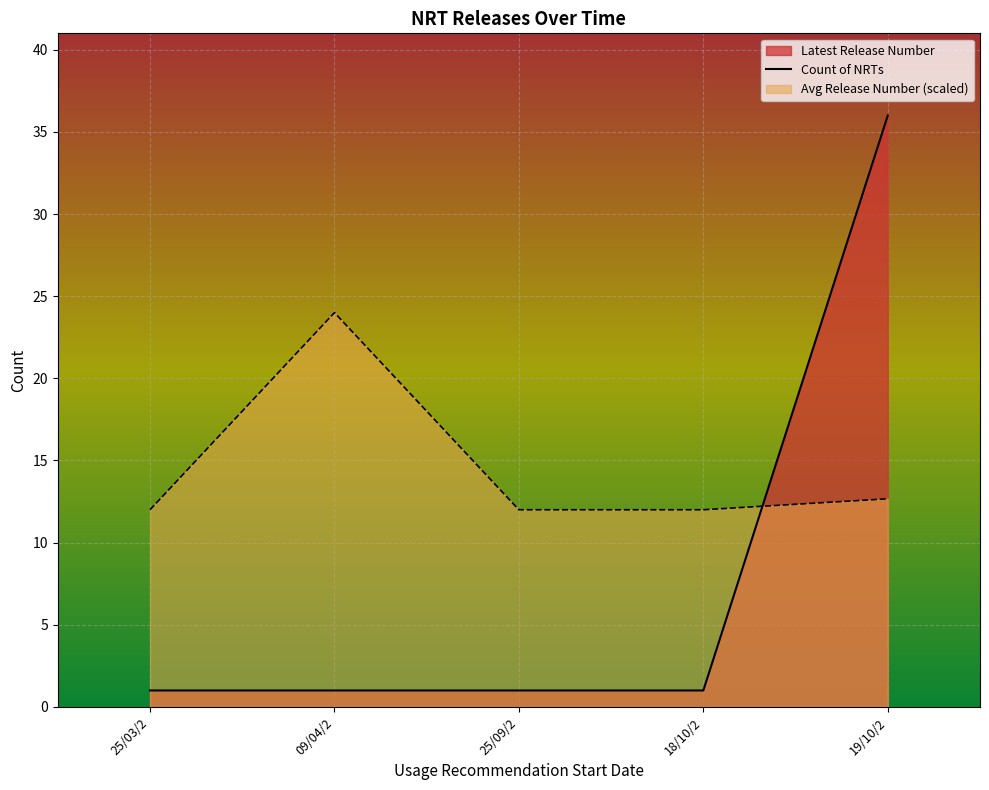

Rank the categories by value from highest to lowest.

19/10/2, 25/03/2, 09/04/2, 25/09/2, 18/10/2